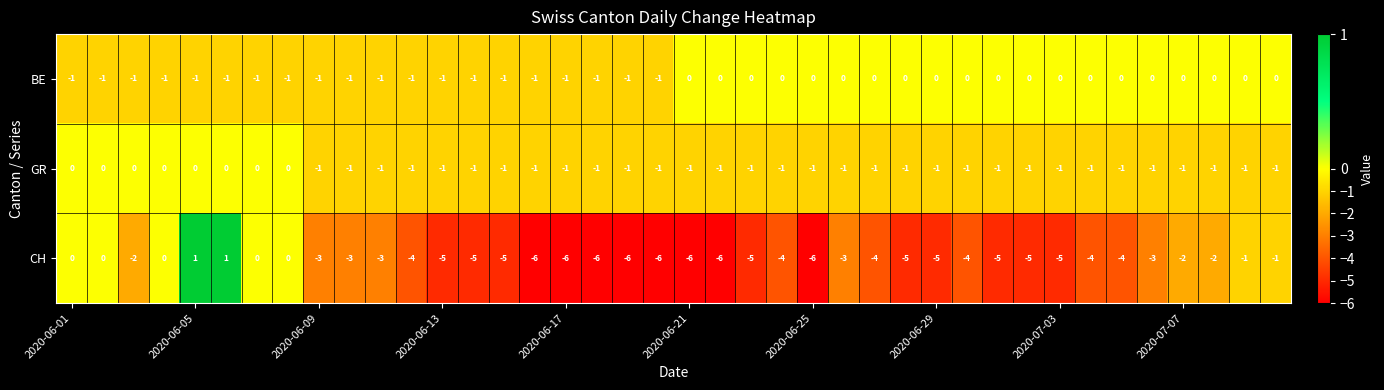

What is the minimum value shown in the chart?

-6